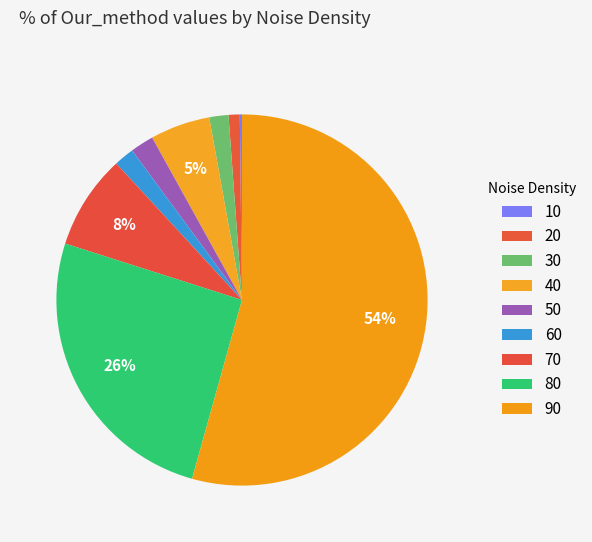

Which slice is the largest?

90